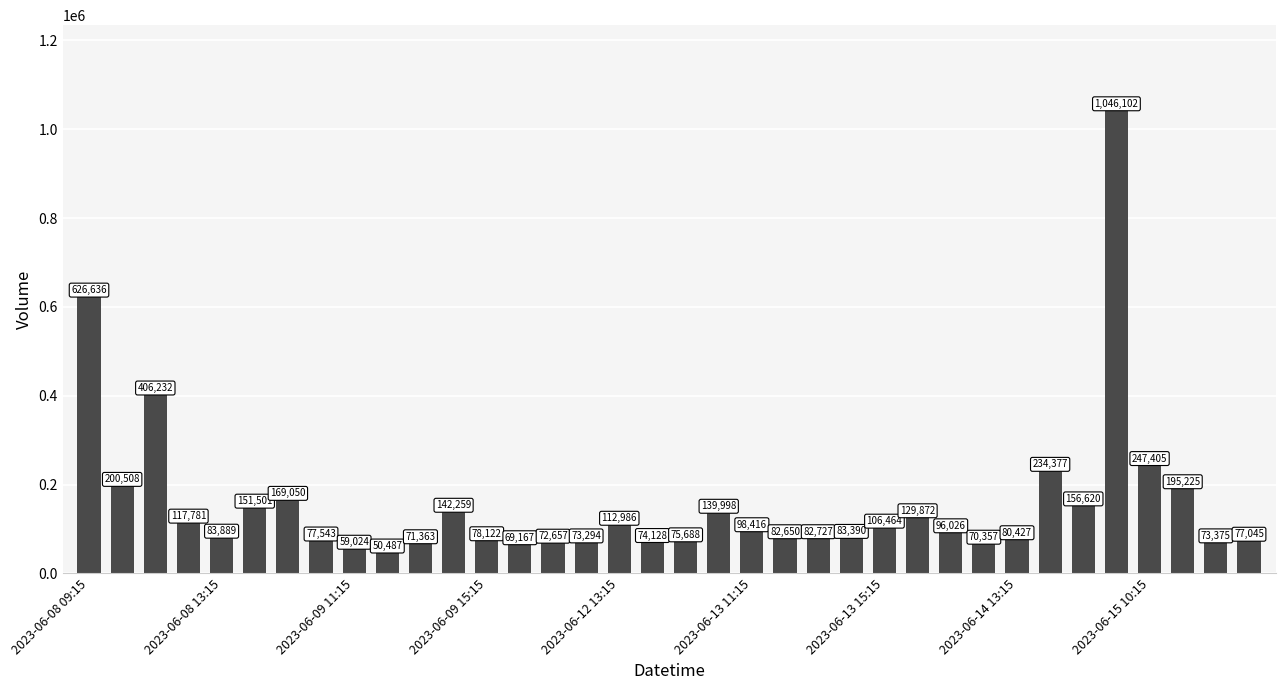

What is the difference between the maximum and minimum values?

995615